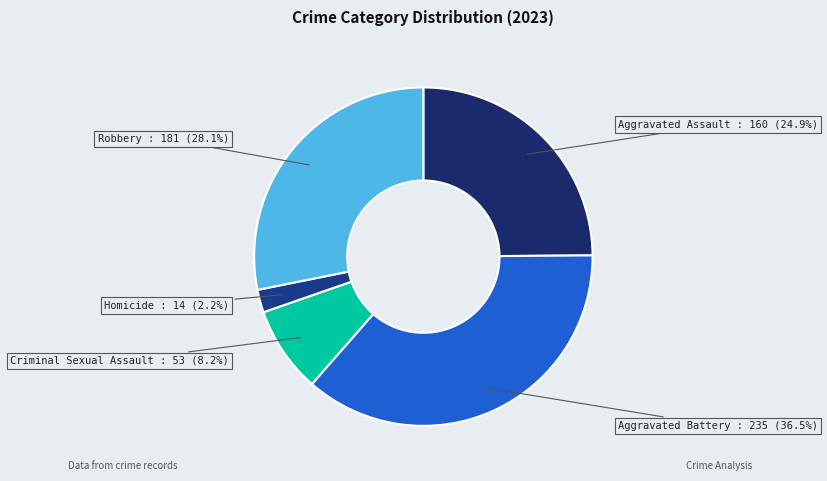

Which has a higher value, Criminal Sexual Assault or Robbery?

Robbery